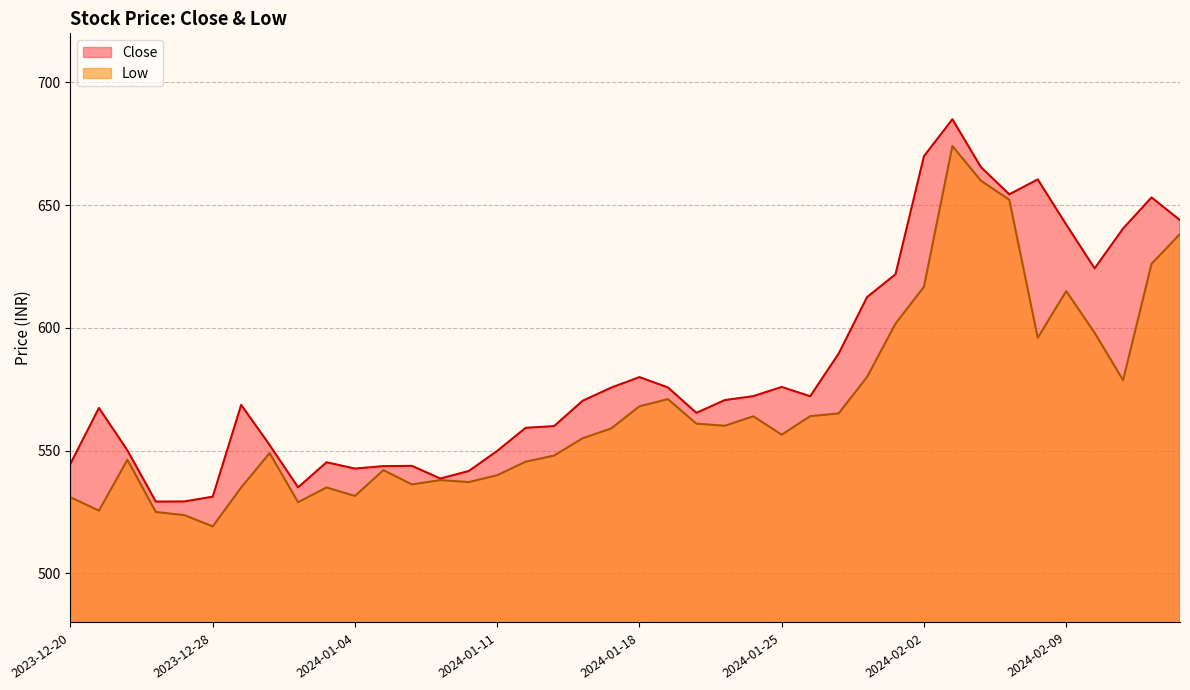

At how many categories does at least one series exceed 531?

38